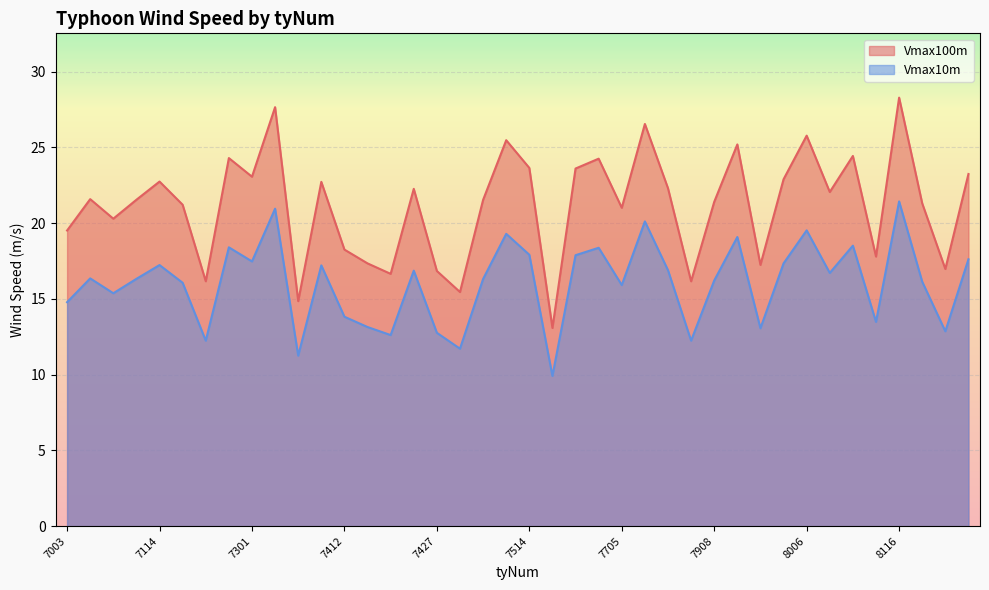

Which has a higher value, 7616 or 7908?

7616